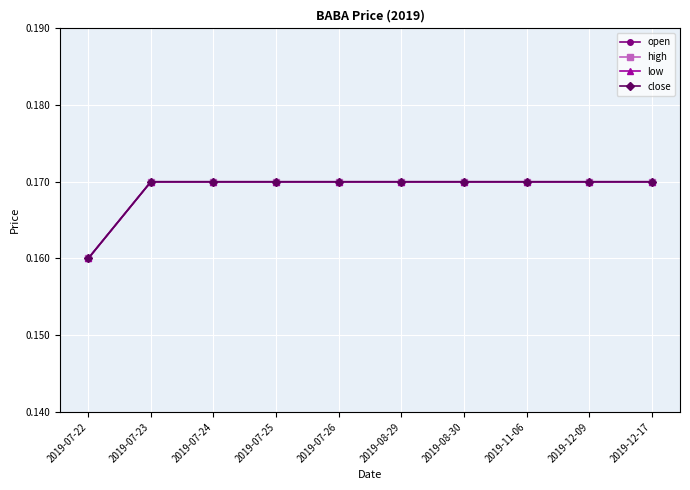

The high series shows 0.2 at 2019-07-23. True or false?

True